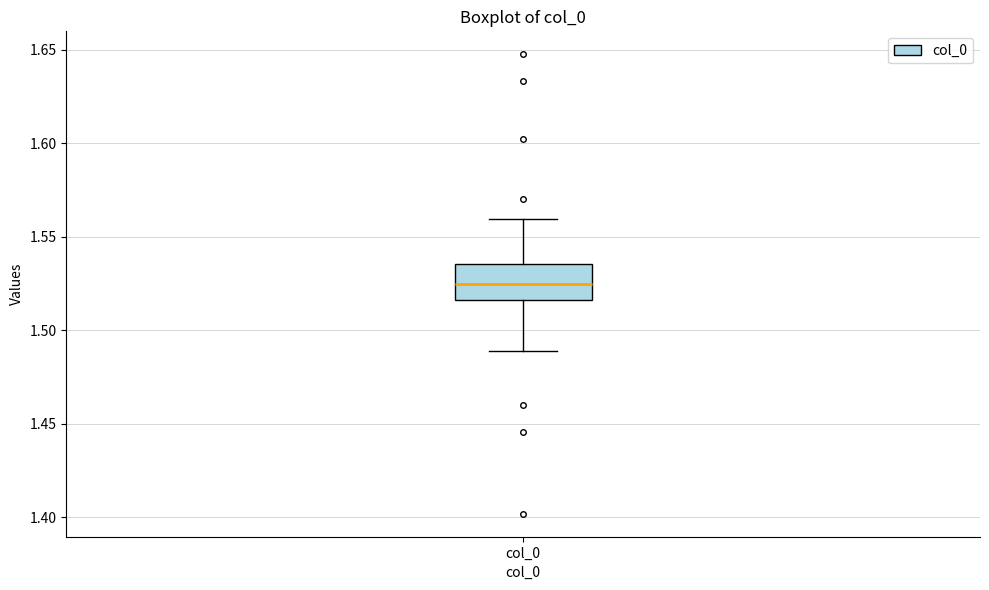

Where is the upper edge of the box for col_0 on the y-axis? The values are not printed on the chart, so give them approximately, as read against the axis.

1.535